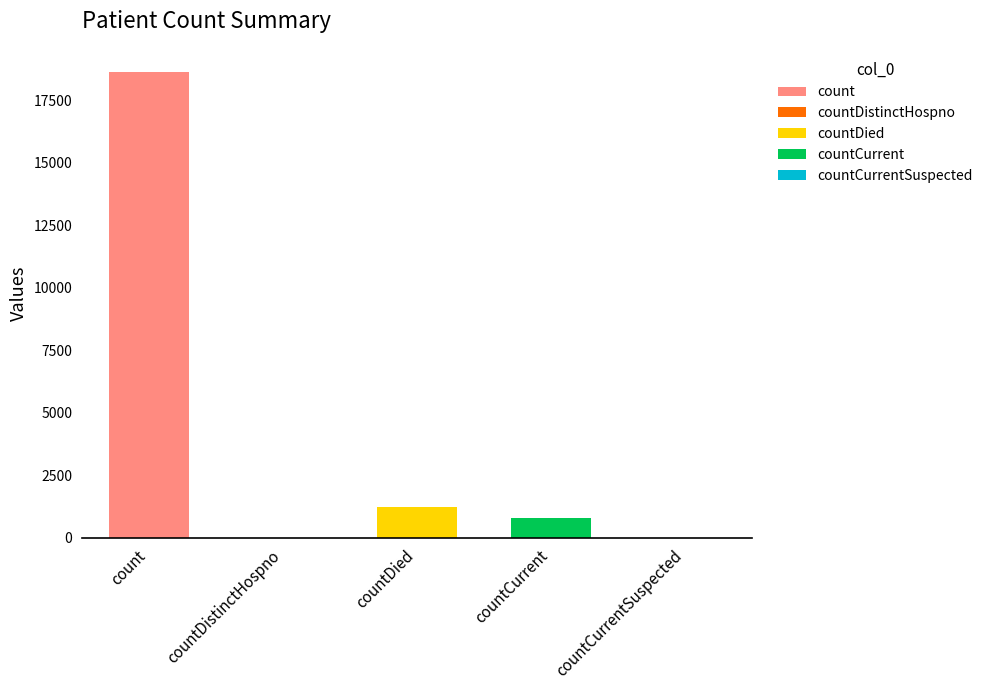

What is the difference between the values at countDied and count?

17365